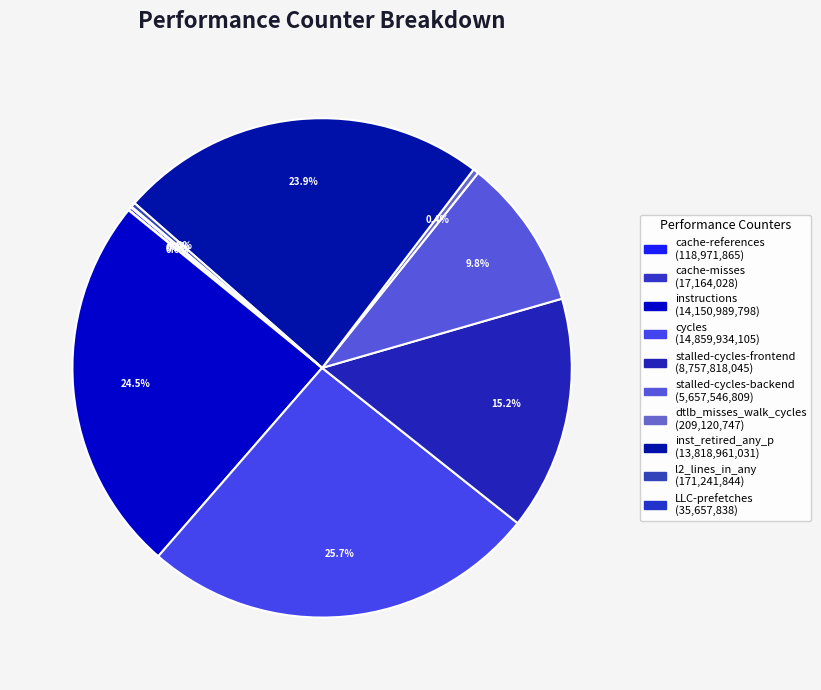

Is there any slice that represents more than half of the pie?

No